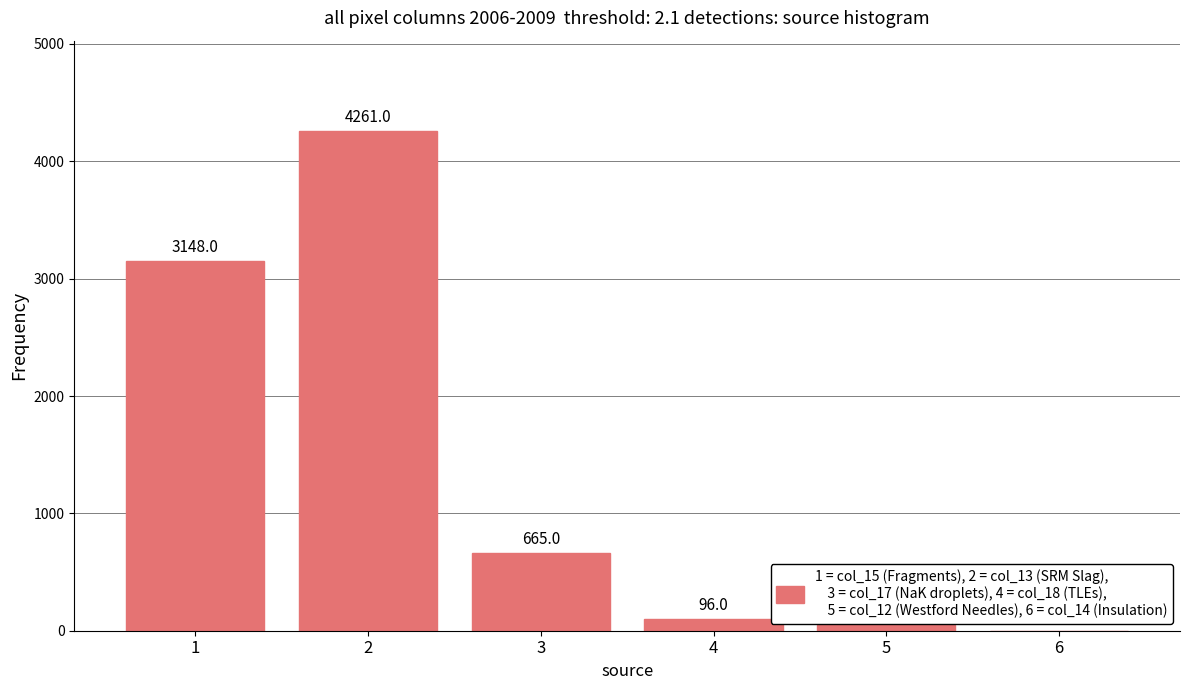

The value at 5 is 48. True or false?

True